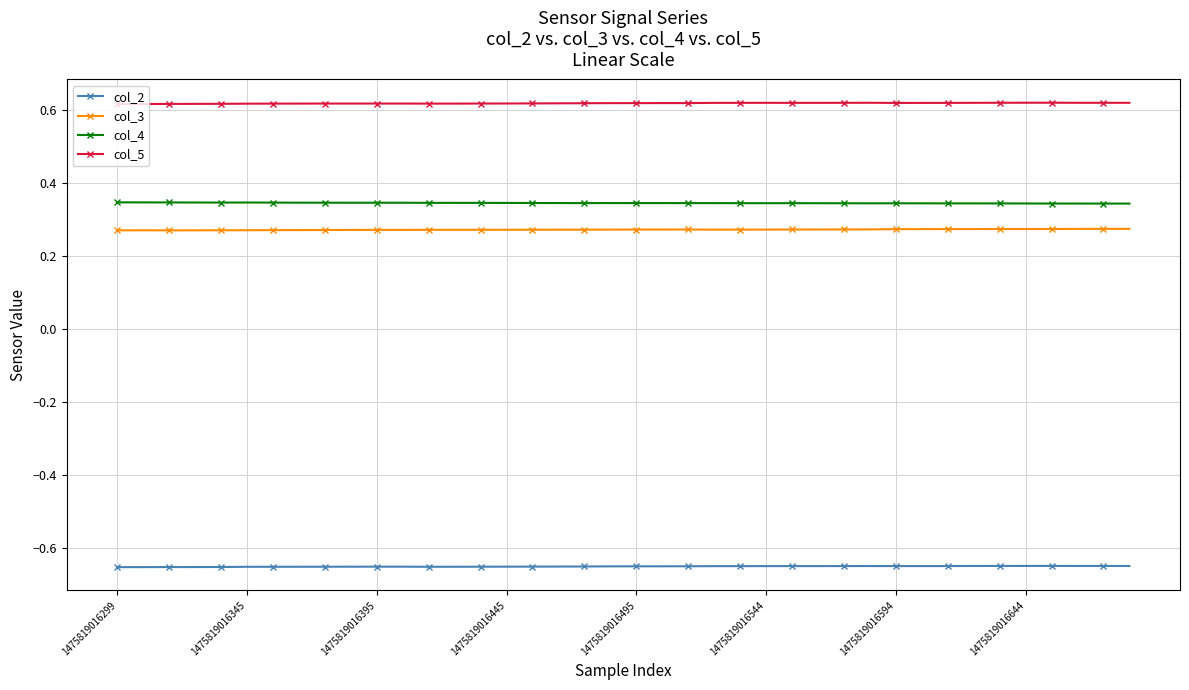

True or false: col_5 and col_2 cross at least once.

False